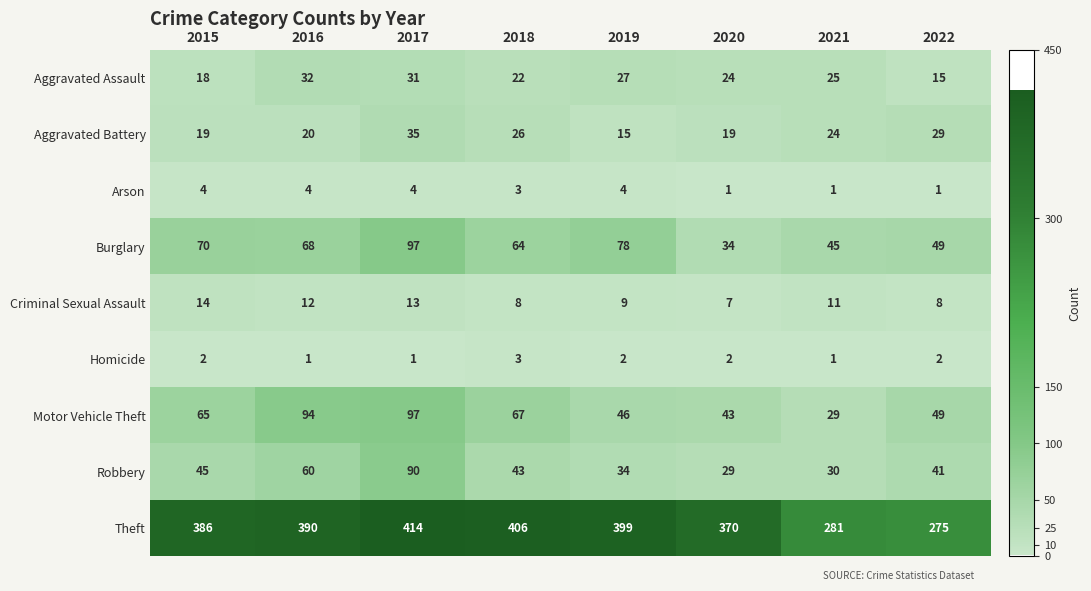

Where is Motor Vehicle Theft nearest to the value 63?

2015